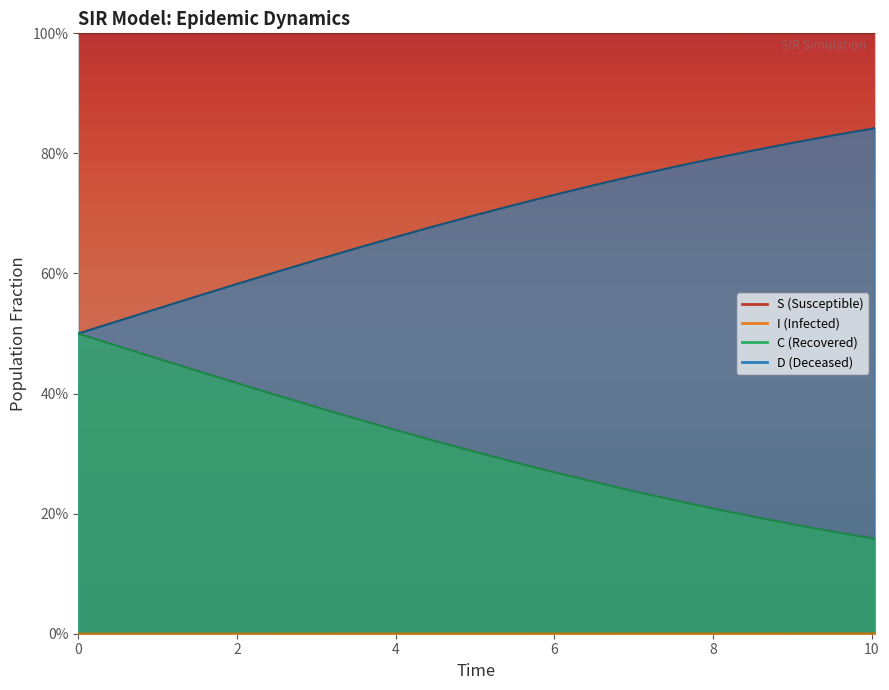

Which series has the largest range (max minus min)?

D